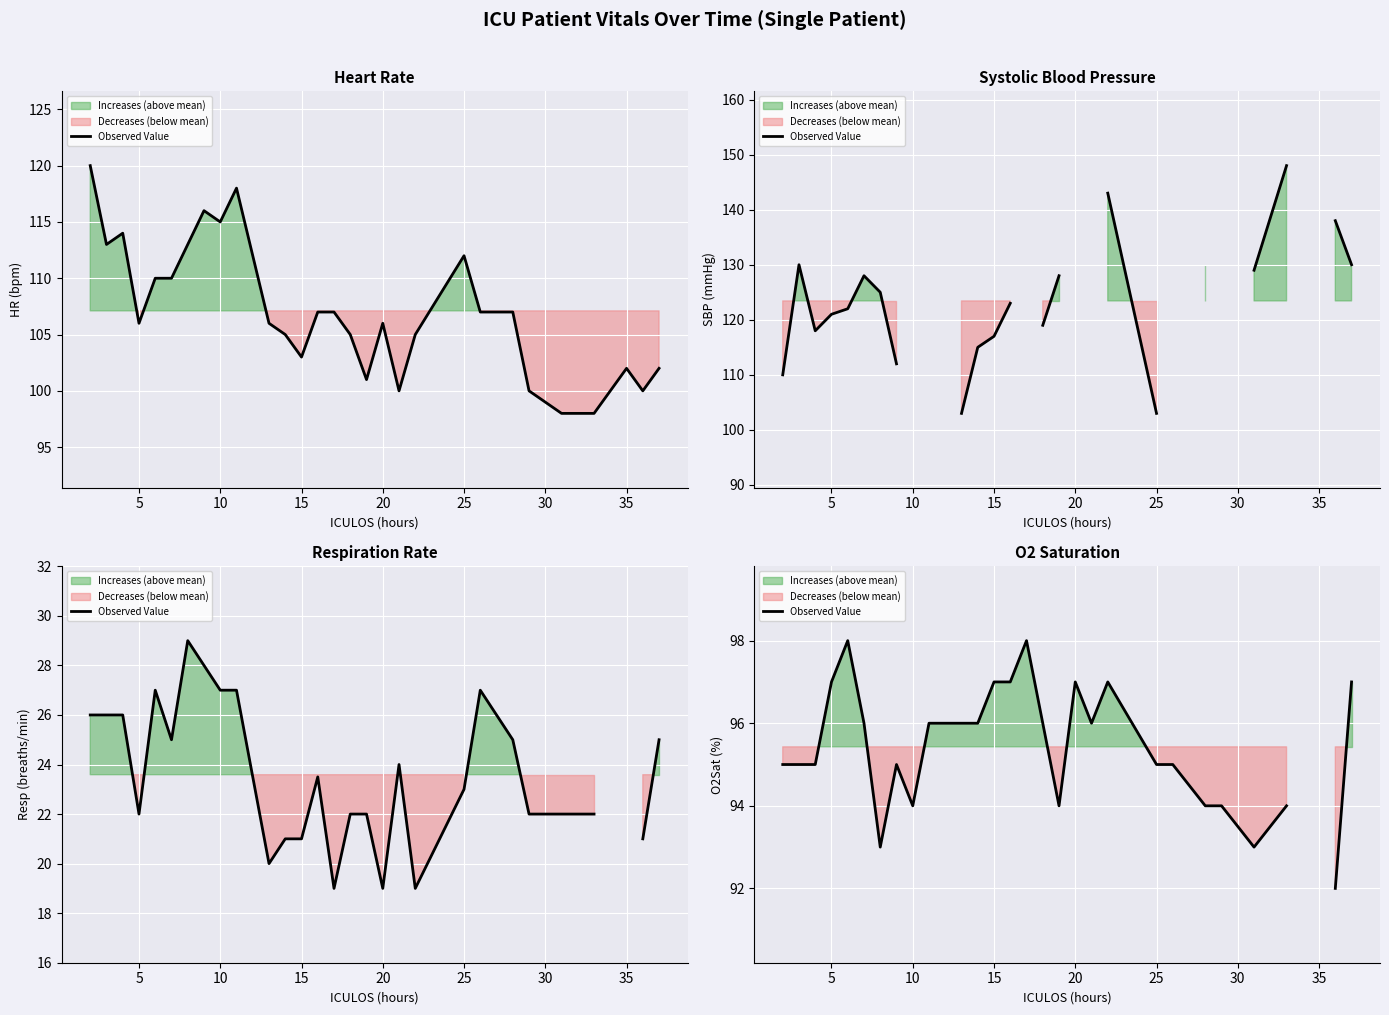

How many interior local peaks (higher than both neighbors) does the data have?

5